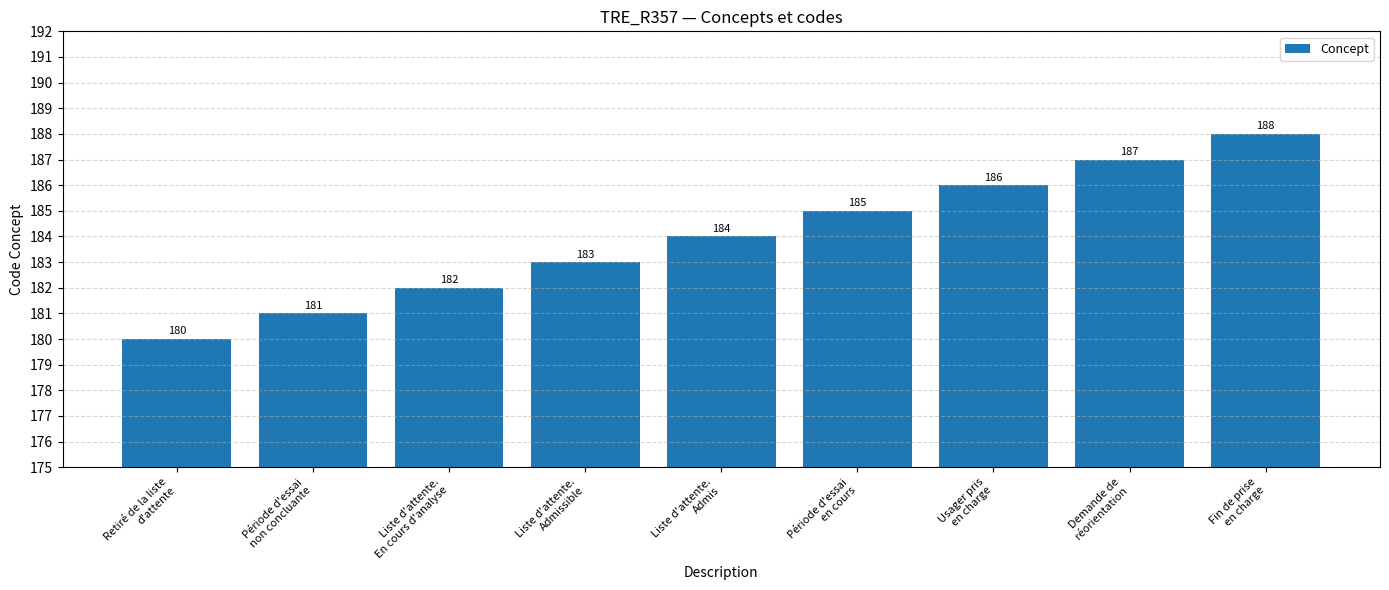

How many bars are there in total?

9